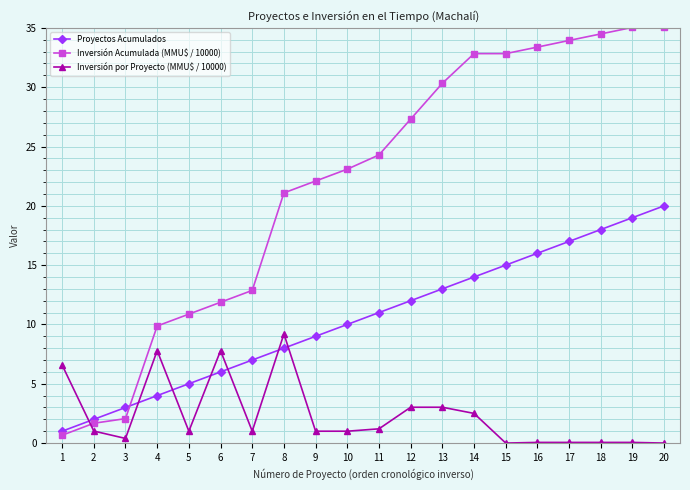

What is the value of the Proyectos Acumulados point at the 14th from the left?

14.0